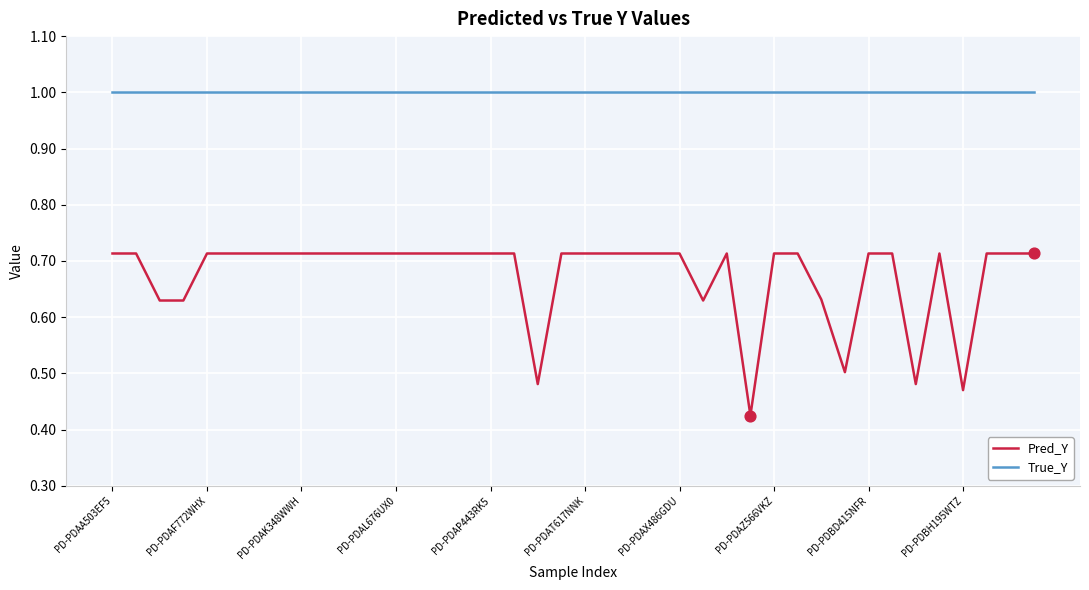

Which series has the widest spread of values?

Pred_Y